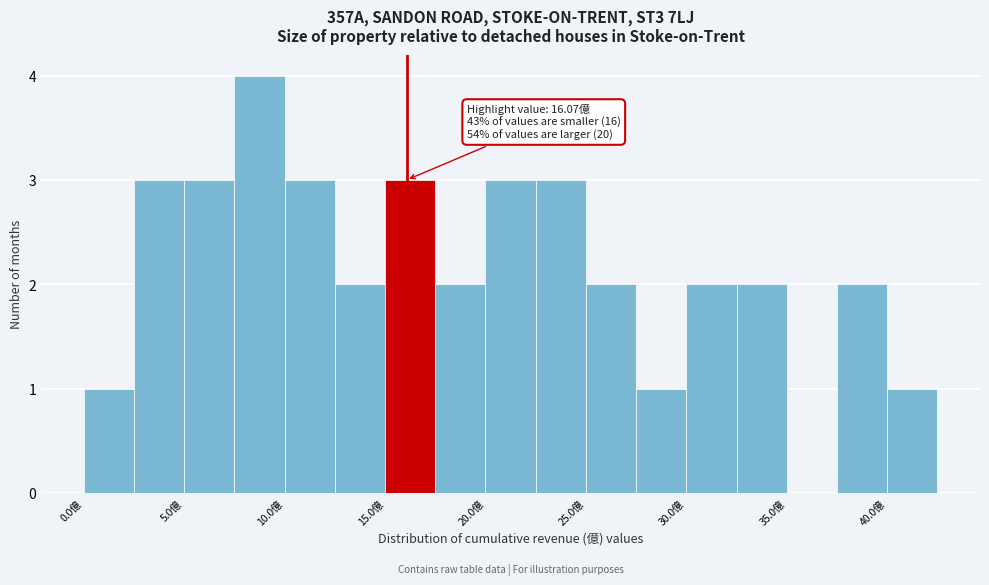

Over which range of the x-axis is the bar tallest?

7.5 to 10.0